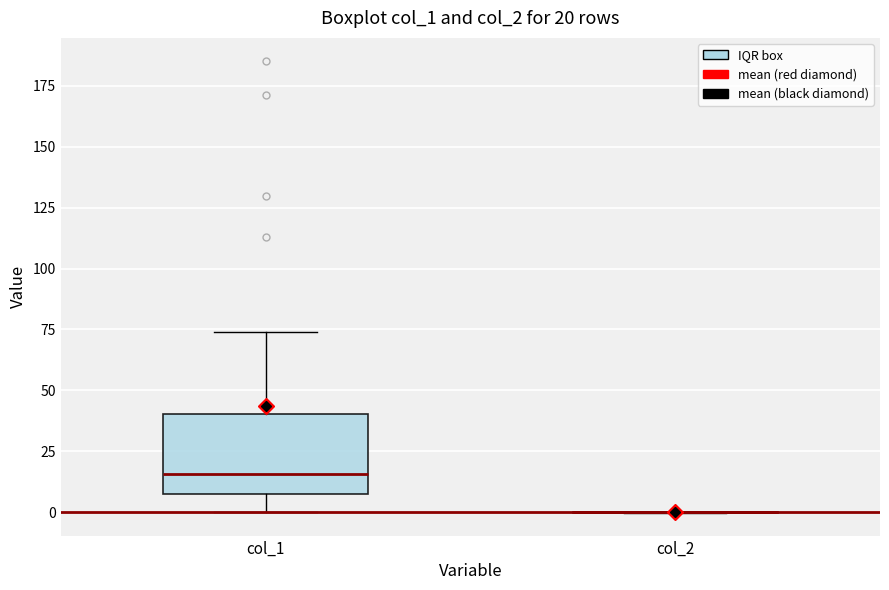

Which box is the tallest, from its lower edge to its upper edge?

col_1